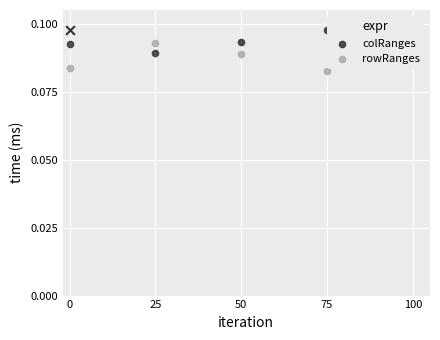

Which series contains the highest Y value?

colRanges